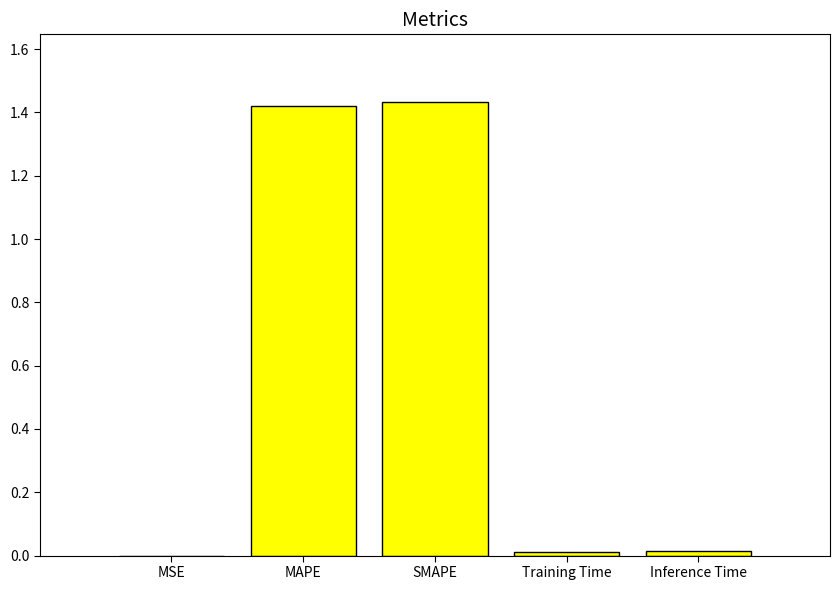

Which has a higher value, SMAPE or Training Time?

SMAPE